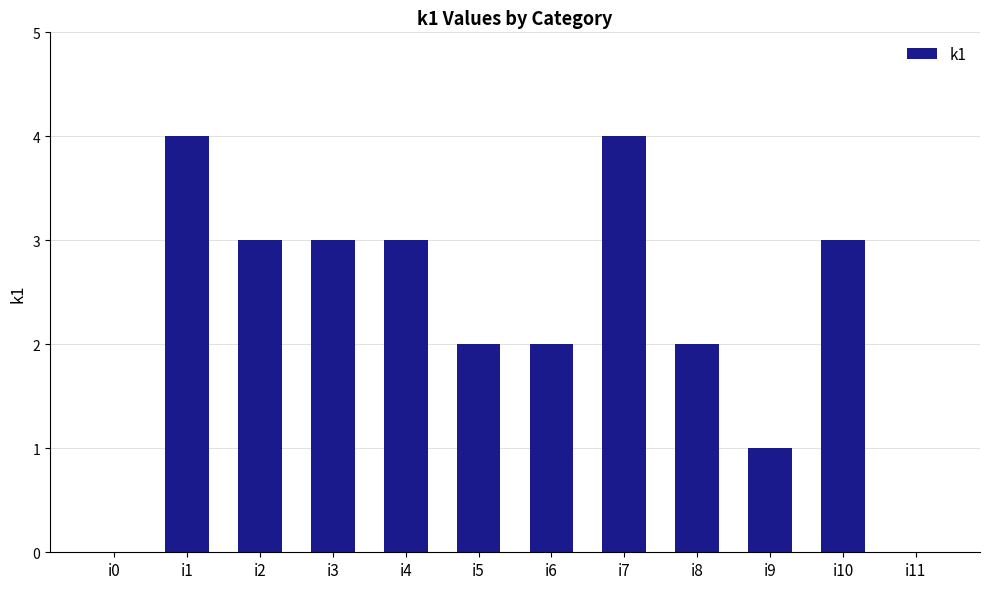

How many categories are shown in the chart?

12